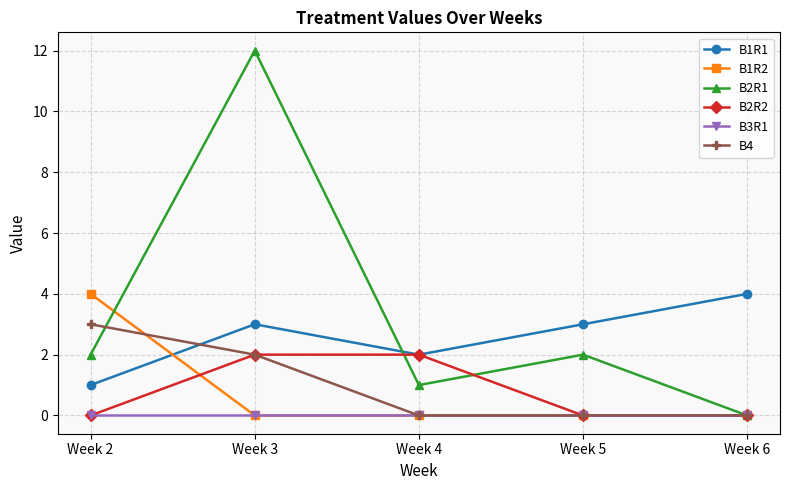

Which series has the largest range (max minus min)?

B2R1